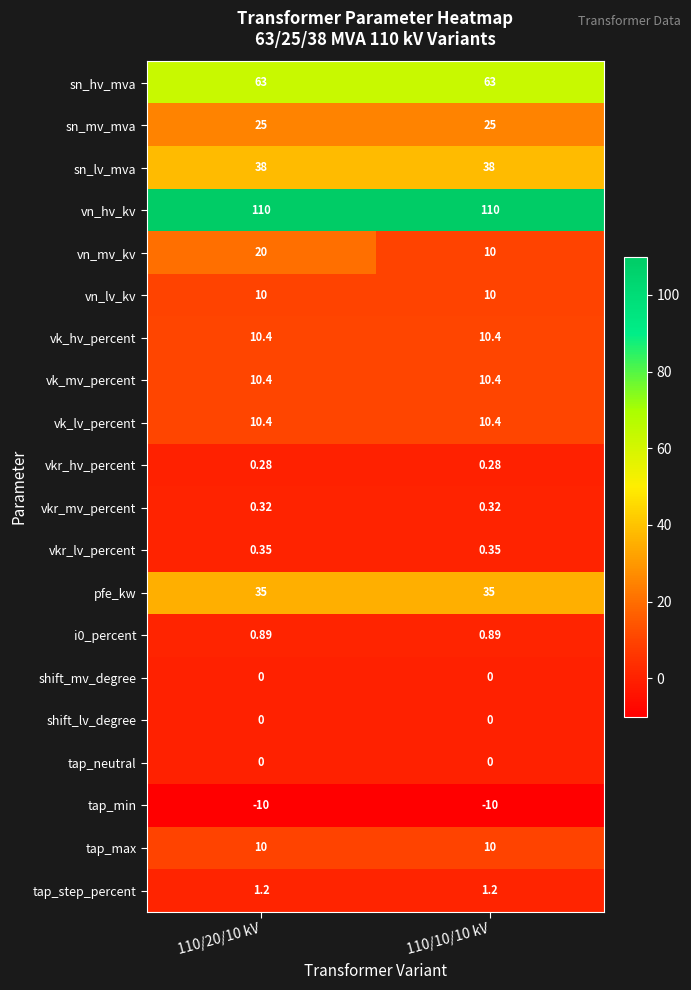

Which series changed the most between 110/20/10 kV and 110/10/10 kV?

vn_mv_kv